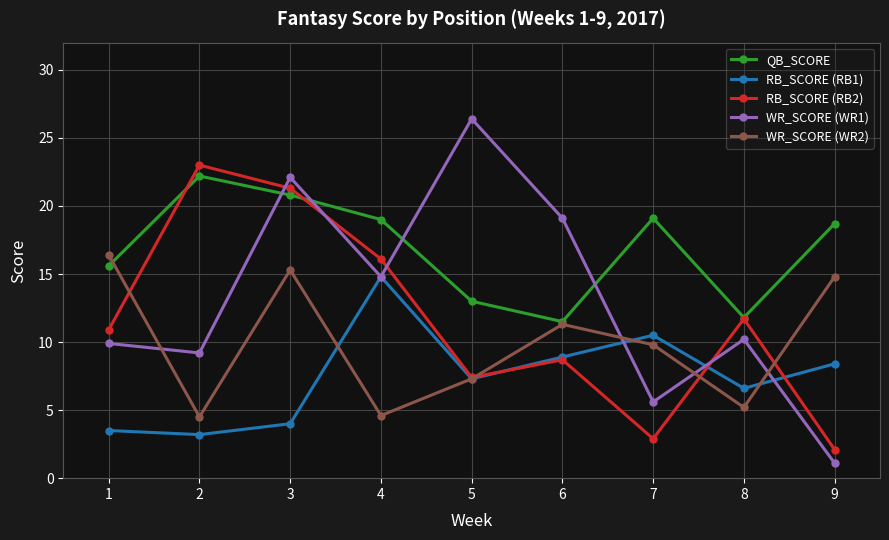

How many data points in QB_SCORE are above 18?

5